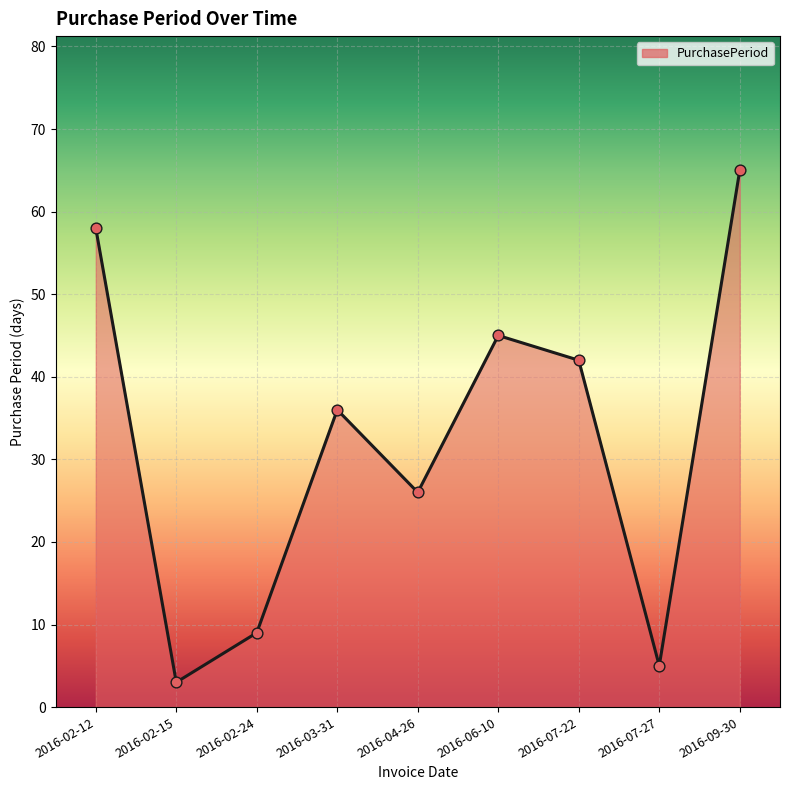

Which has a higher value, 2016-02-12 or 2016-02-15?

2016-02-12